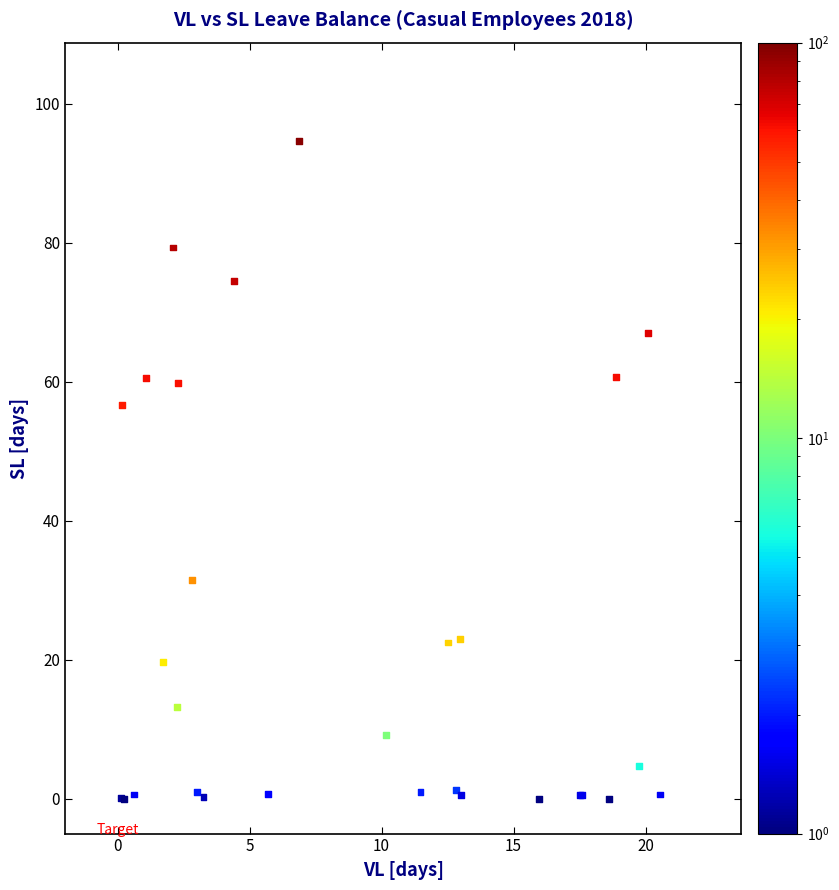

What Y value in the scatter plot is closest to 47?

56.7